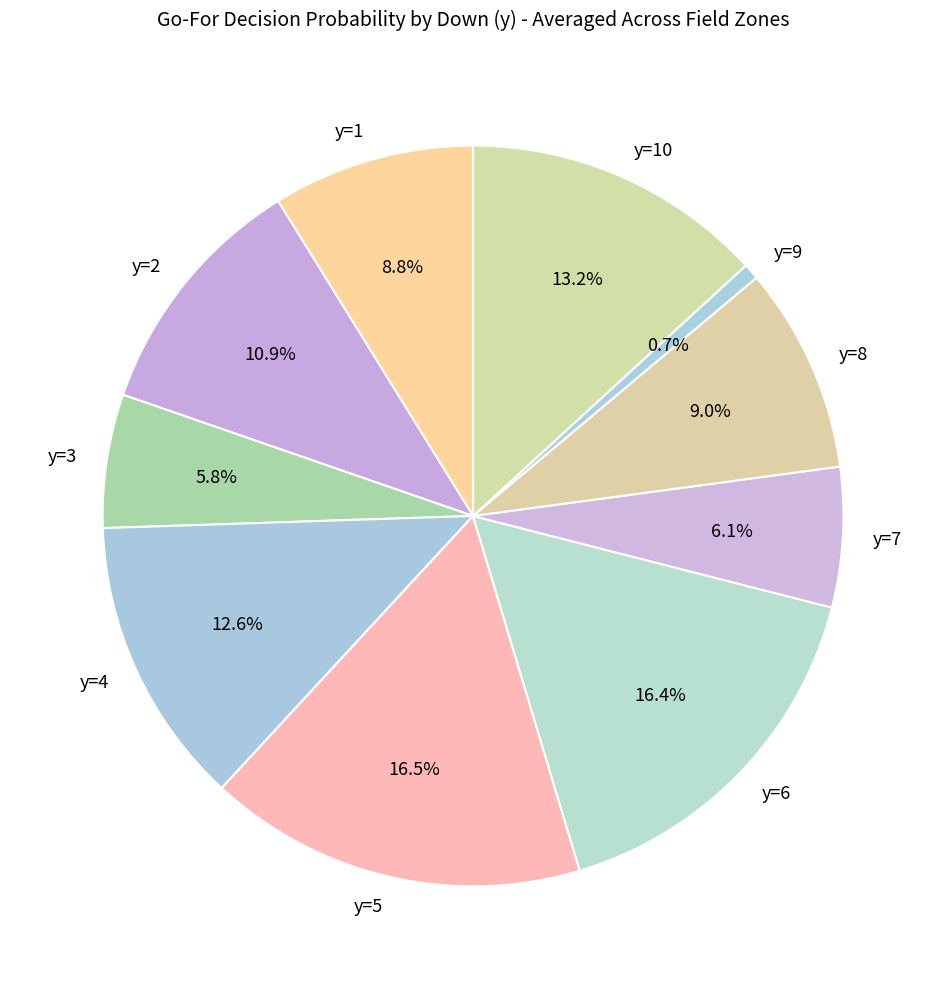

To the nearest percent, what is the difference between the y=9 and y=4 slice percentages?

12%